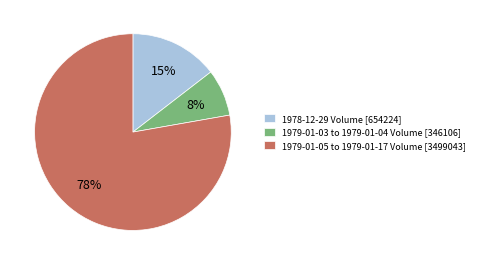

Do 1979-01-03 to 1979-01-04 Volume [346106] and 1979-01-05 to 1979-01-17 Volume [3499043] together represent more than half of the pie?

Yes